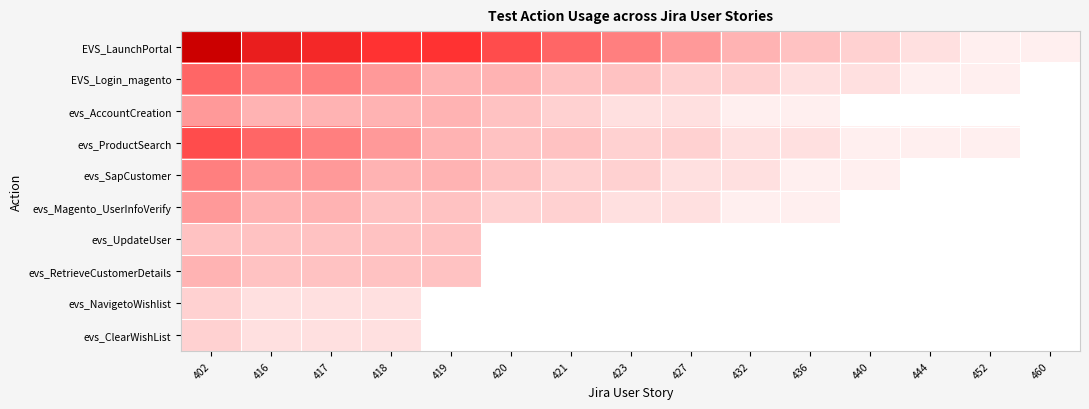

At 416, list the series in order from smallest to largest.

evs_NavigetoWishlist, evs_ClearWishList, evs_UpdateUser, evs_RetrieveCustomerDetails, evs_AccountCreation, evs_Magento_UserInfoVerify, evs_SapCustomer, EVS_Login_magento, evs_ProductSearch, EVS_LaunchPortal